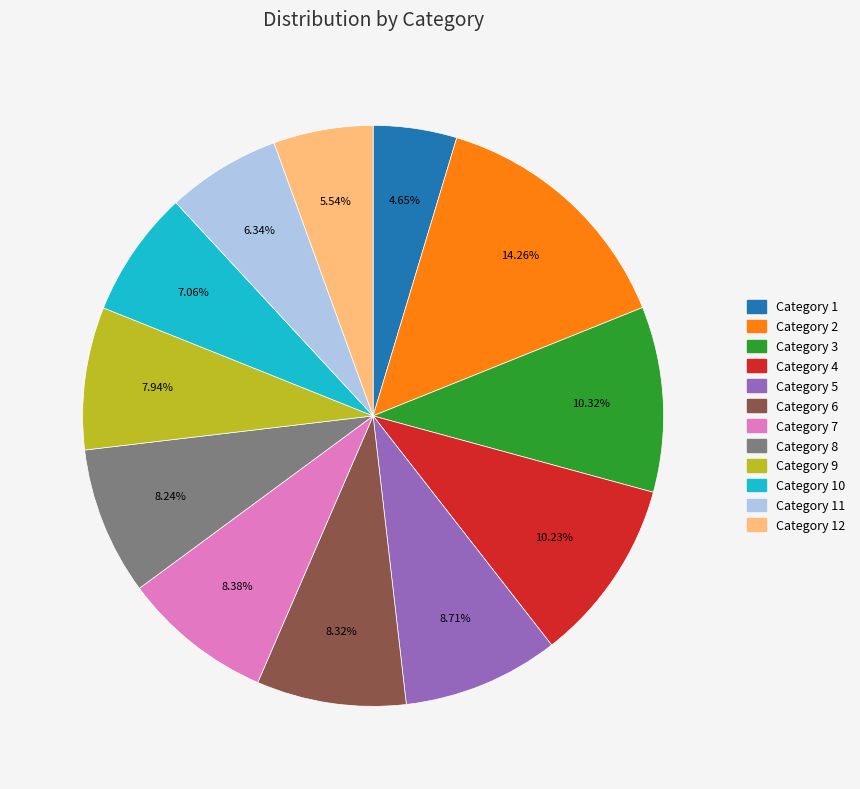

Which category has the smallest portion of the pie?

Category 1